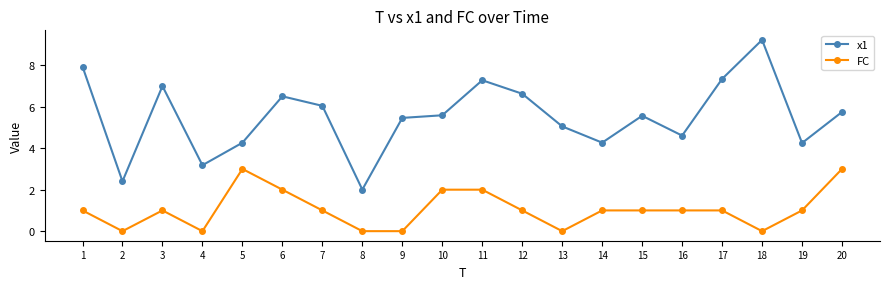

The value of FC at 7 is 0.6. True or false?

False